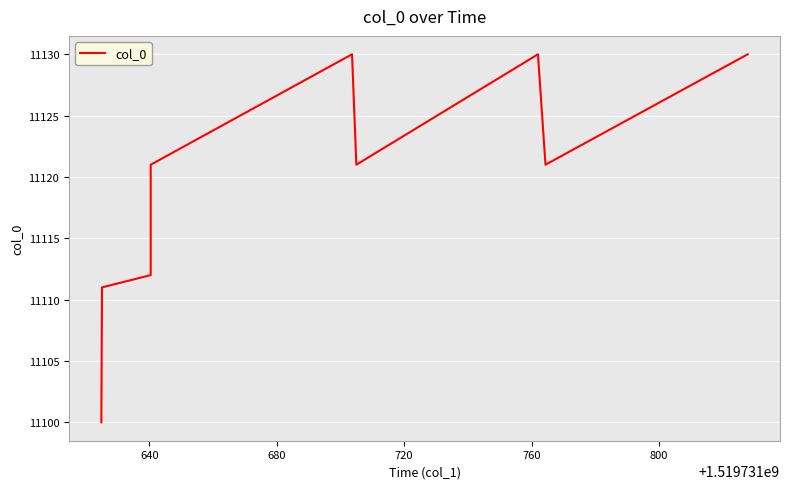

What is the difference between the maximum and minimum values?

30